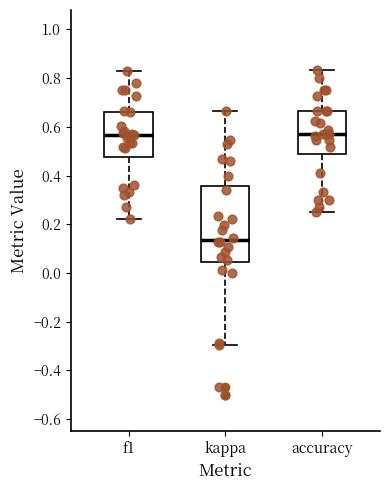

Reading left to right, transcribe this box plot: for each box, give where its median line is, the range the box spans, and where its two whiskers end, as read against the y-axis. The values are not printed on the chart, so give them approximately, as read against the axis.

f1: median 0.56, box 0.48 to 0.66, whiskers 0.22 to 0.82
kappa: median 0.14, box 0.04 to 0.36, whiskers -0.30 to 0.66
accuracy: median 0.58, box 0.50 to 0.66, whiskers 0.26 to 0.84